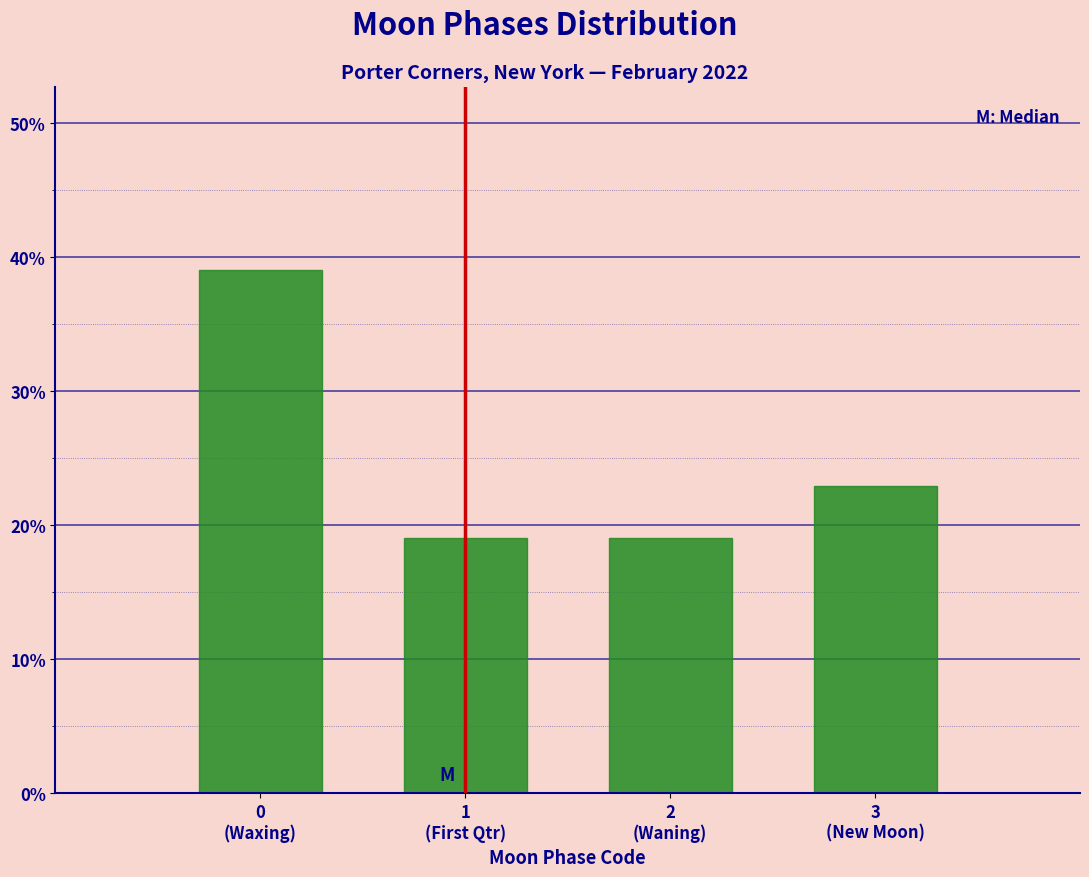

Are the bars horizontal?

No